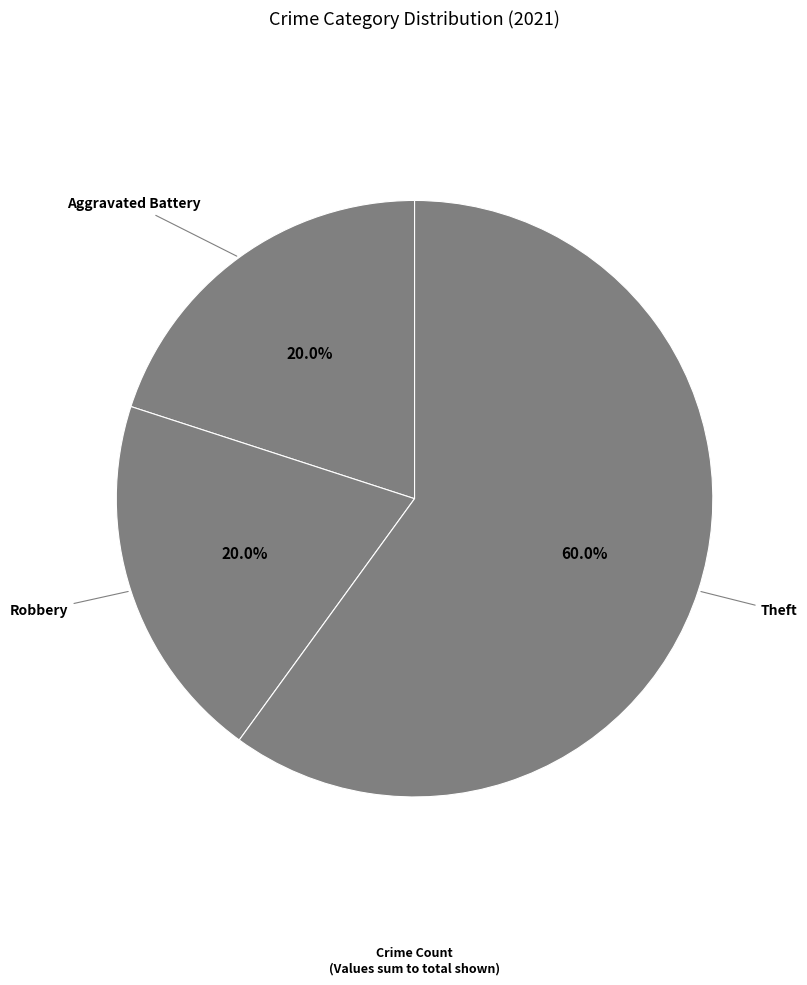

How many slices are in this pie chart?

3